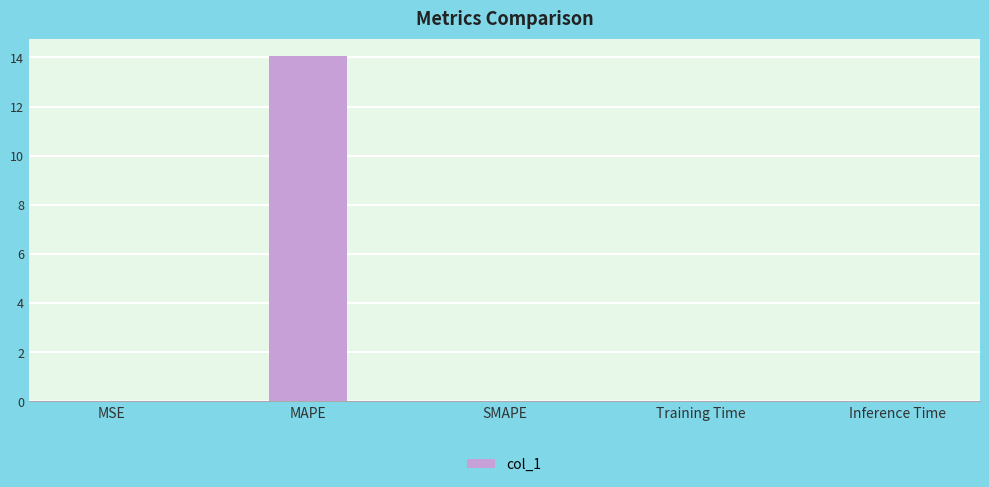

What is the maximum value shown in the chart?

14.1